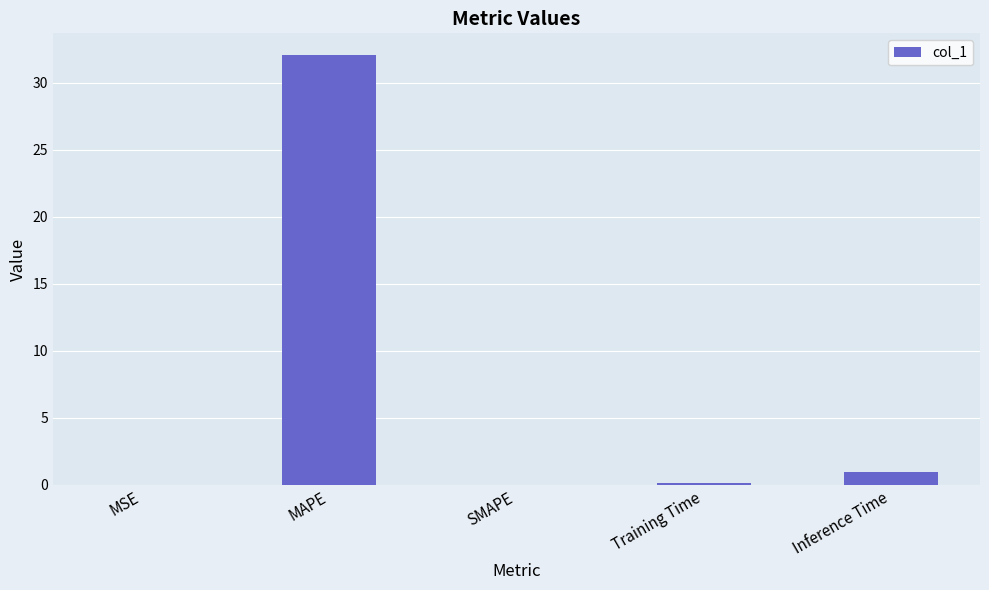

True or false: the data shows 10.3 at MAPE.

False